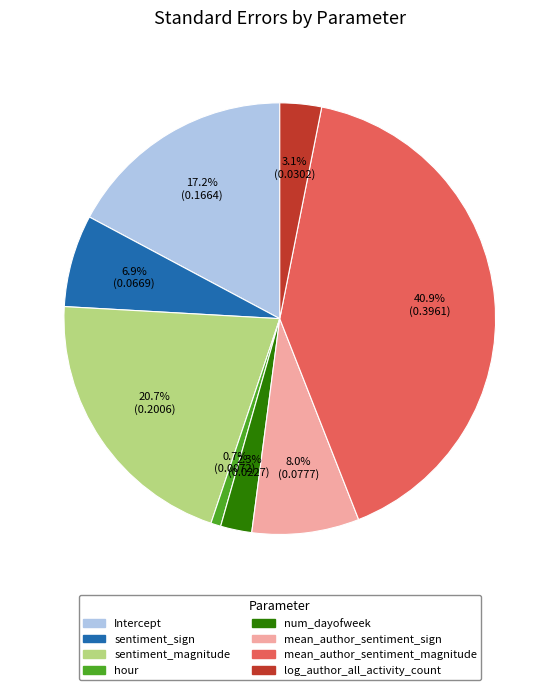

Does any single category account for the majority?

No